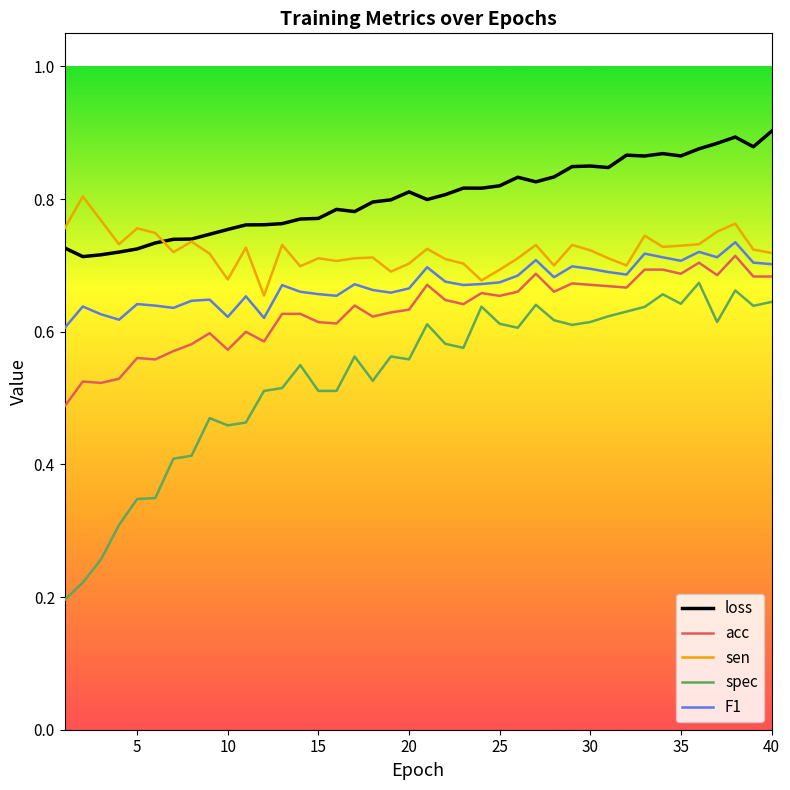

Which series has the widest spread of values?

spec